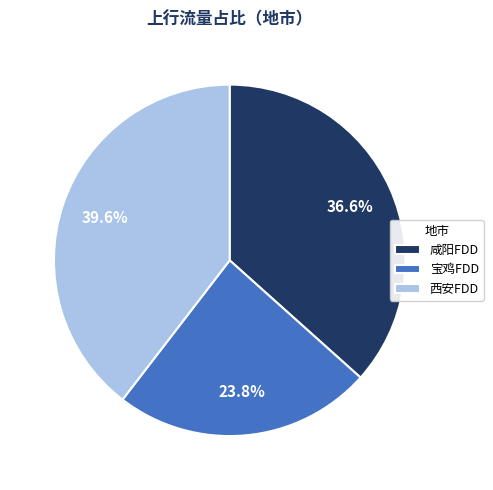

Is the sum of 西安FDD and 宝鸡FDD greater than half?

Yes